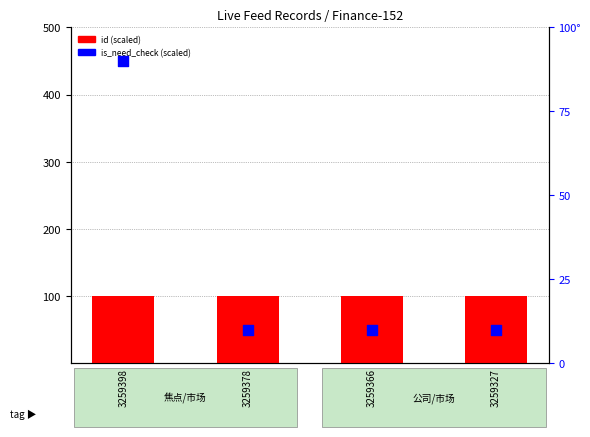

Is the value of id (scaled) at 3259378 greater than the value of is_need_check (scaled) at 3259398?

Yes